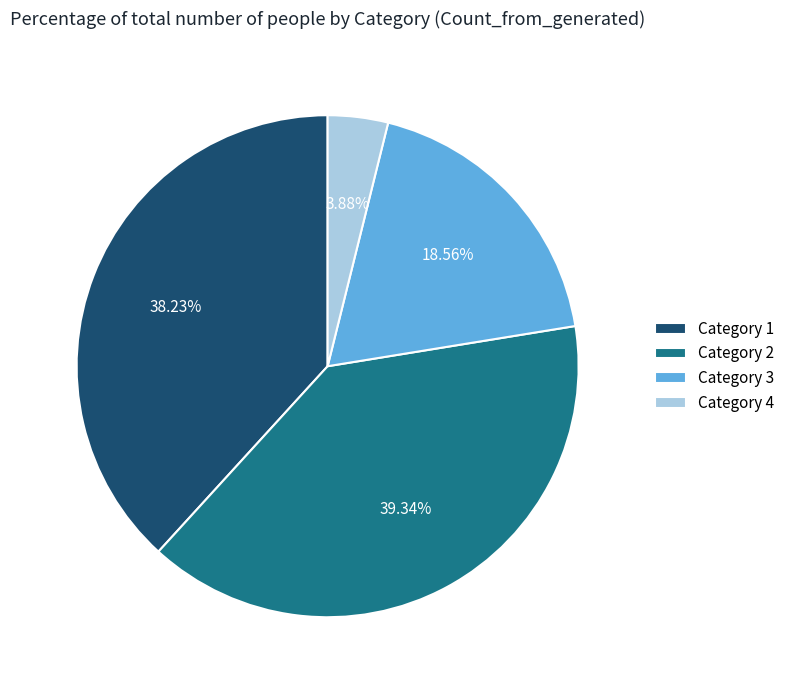

Does any single category account for the majority?

No